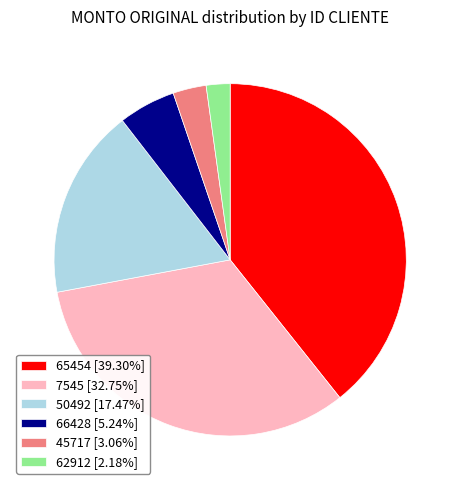

Approximately how many times larger is the value at 45717 compared to 66428?

0.6